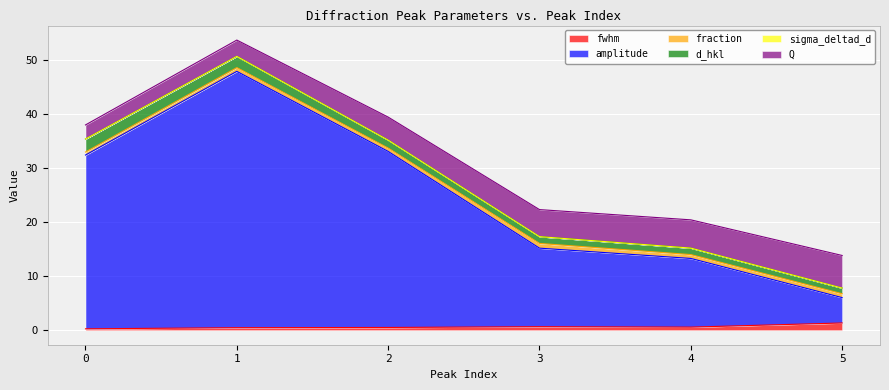

Which series has the largest range (max minus min)?

amplitude